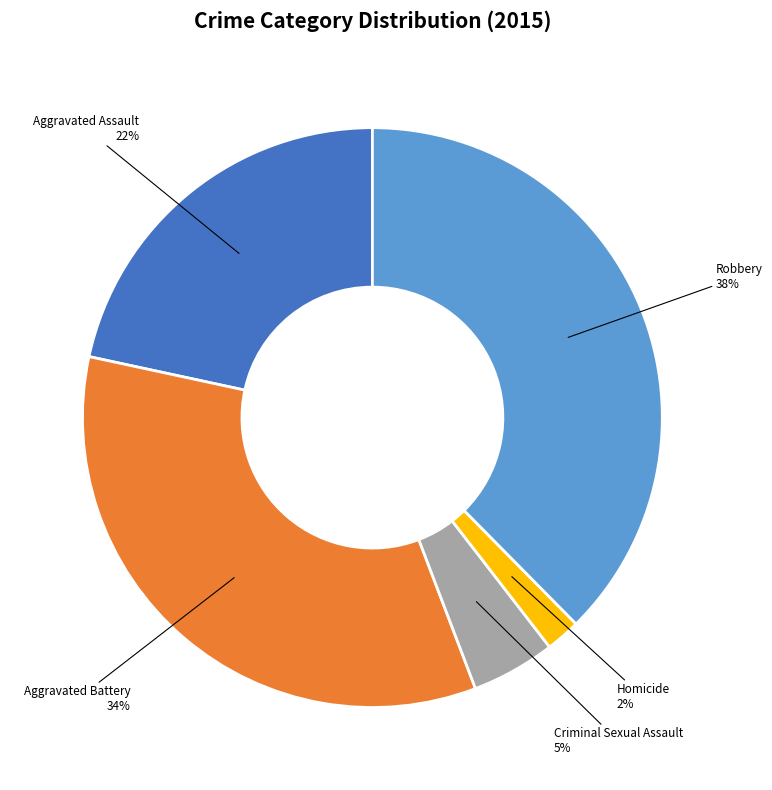

Rank the categories by value from highest to lowest.

Robbery, Aggravated Battery, Aggravated Assault, Criminal Sexual Assault, Homicide